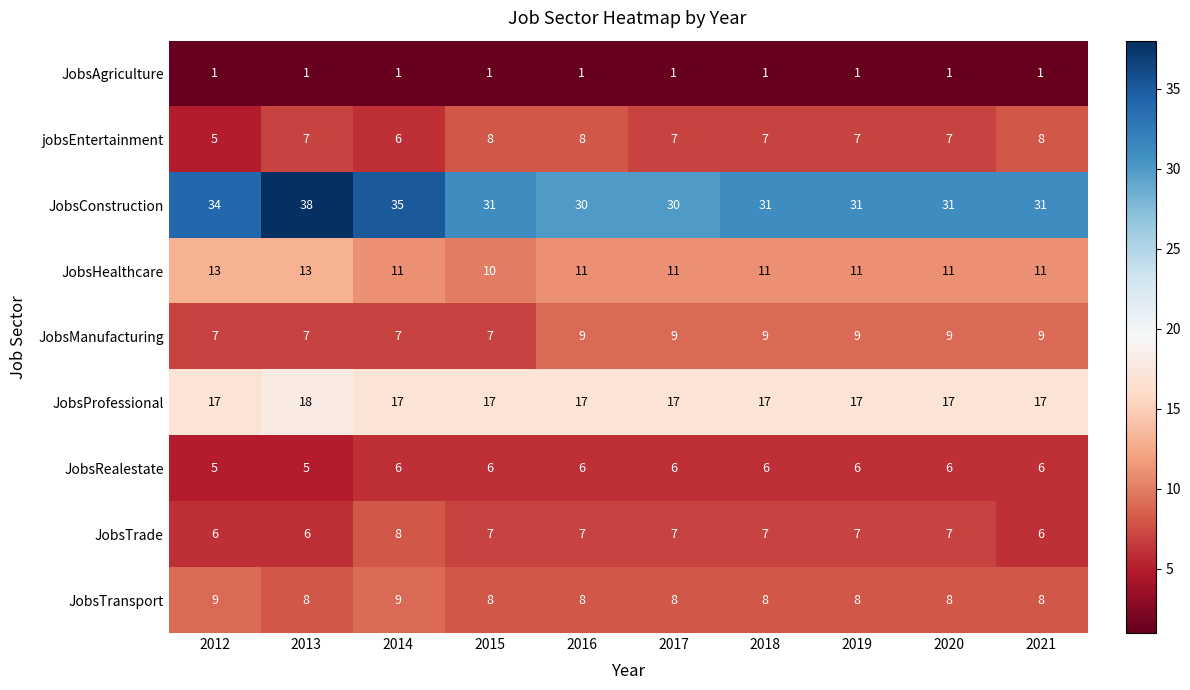

At which label is JobsConstruction closest to 34?

2012